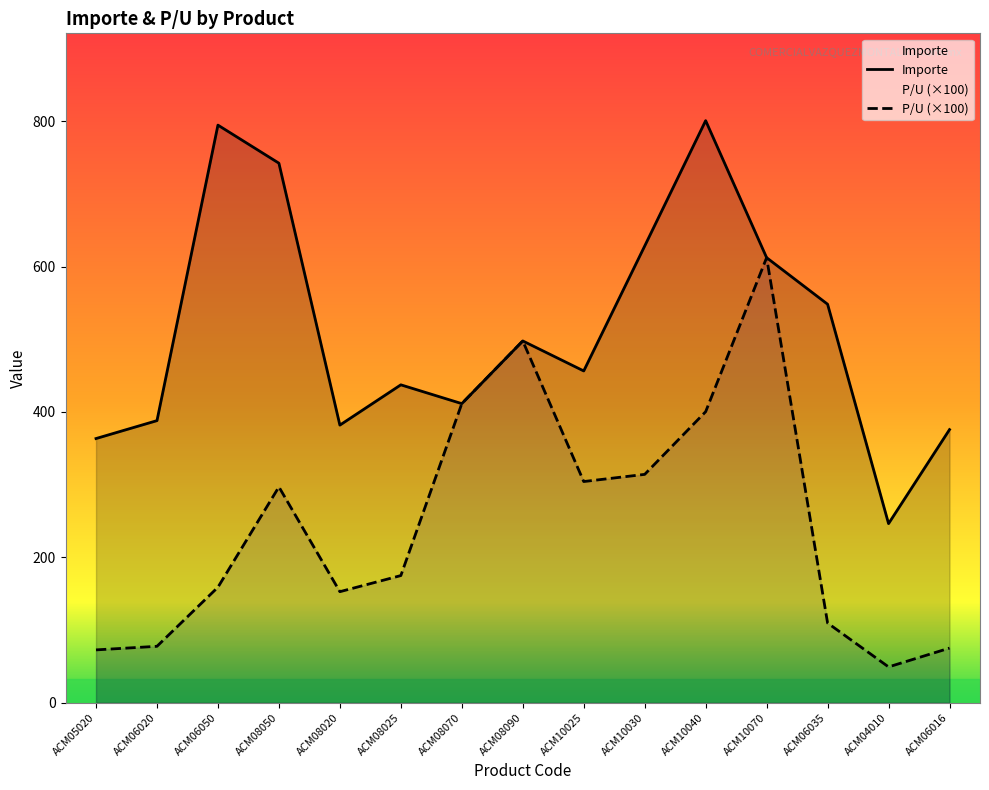

What is the total value across all series at ACM10025?

760.8